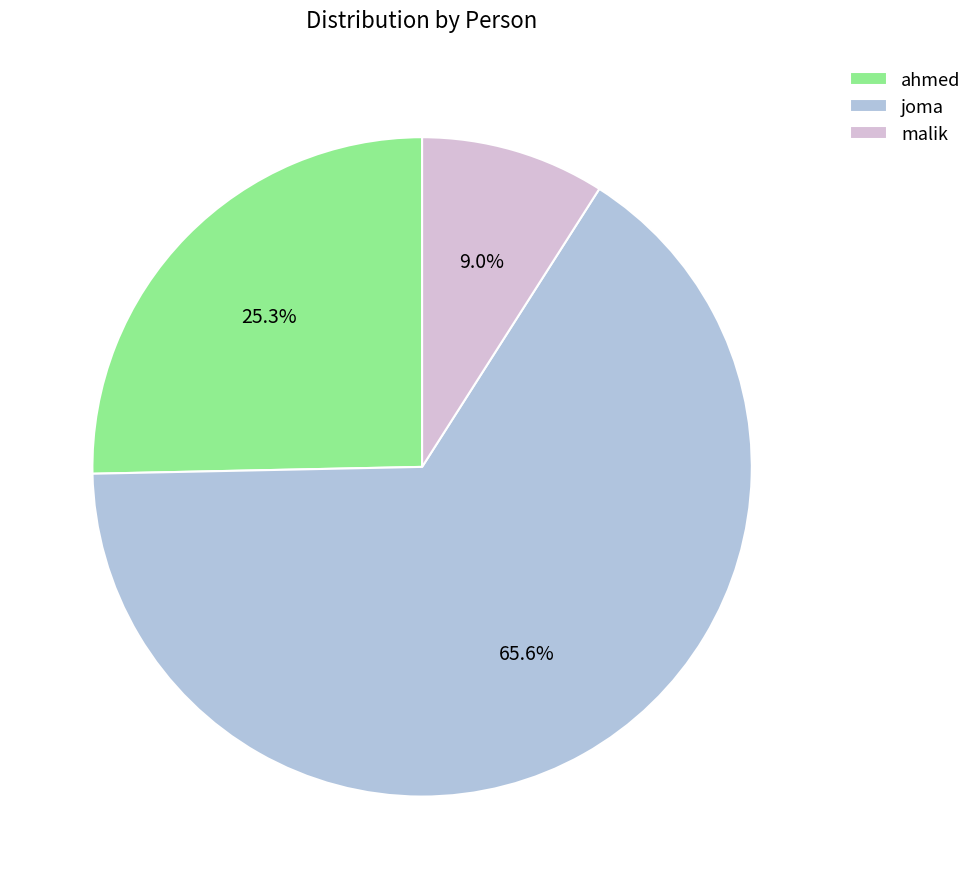

Combined, do joma and ahmed account for over 50%?

Yes